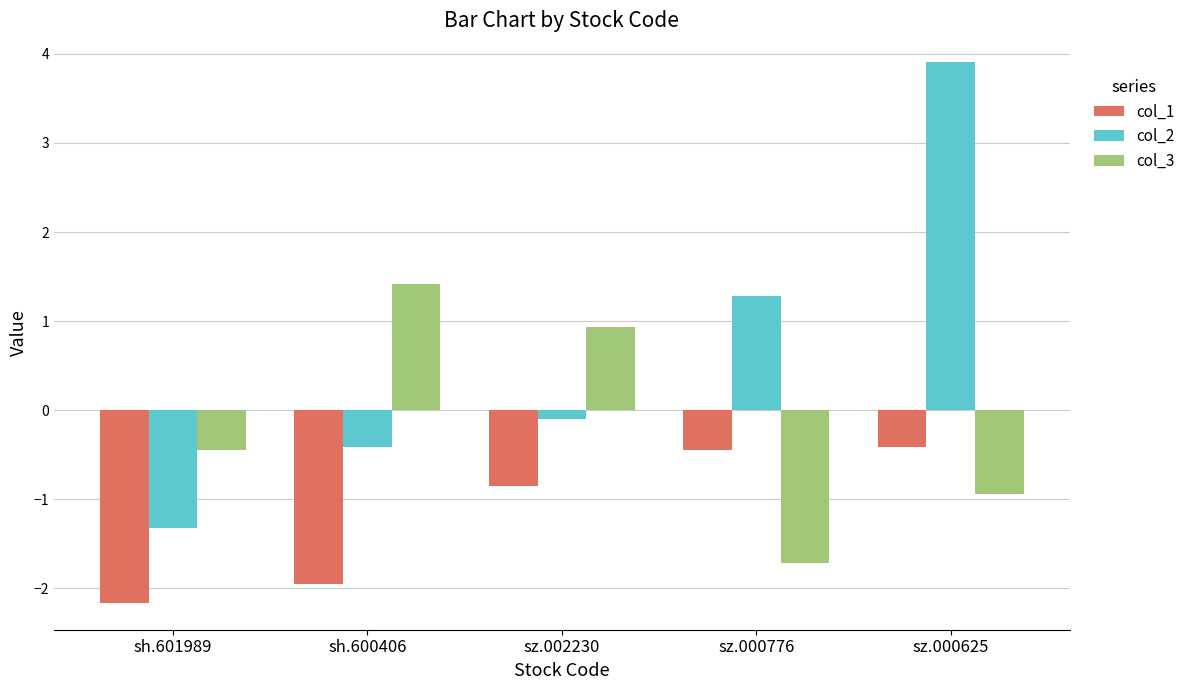

How many bars are there in each group?

3